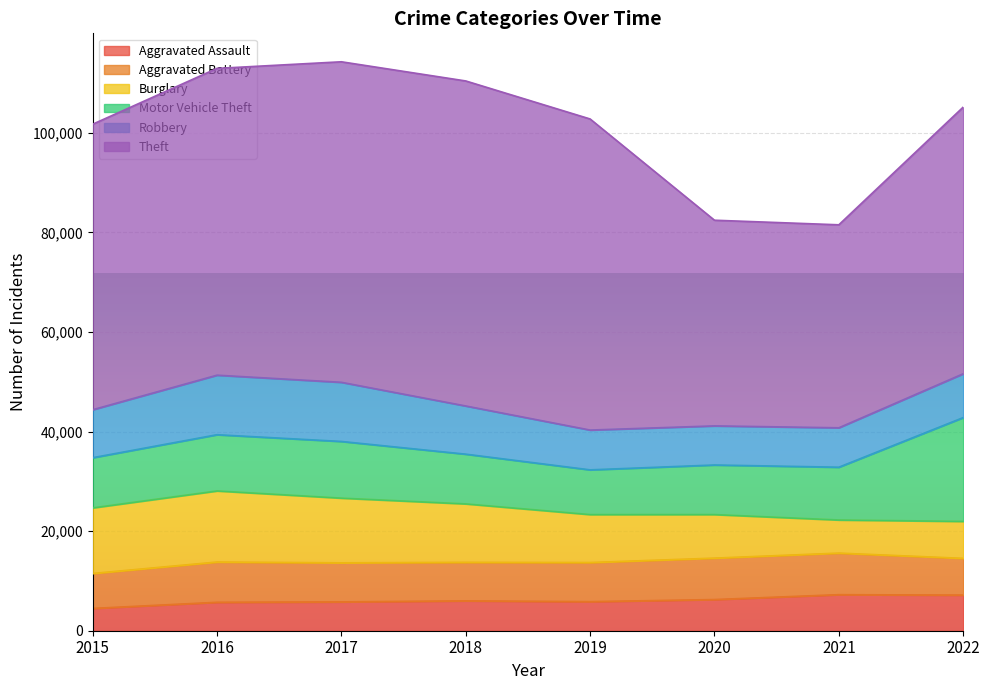

The Aggravated Battery series shows 4182 at 2022. True or false?

False